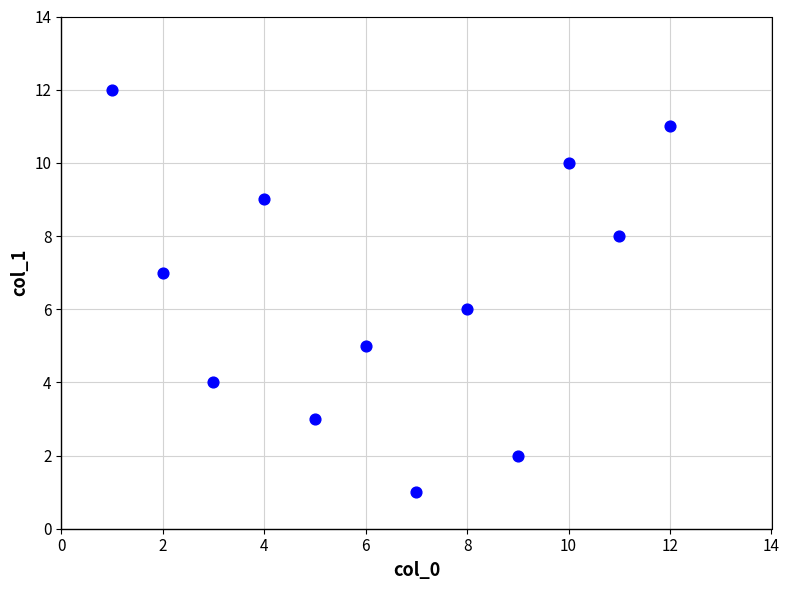

What is the range of Y values (max minus min)?

11